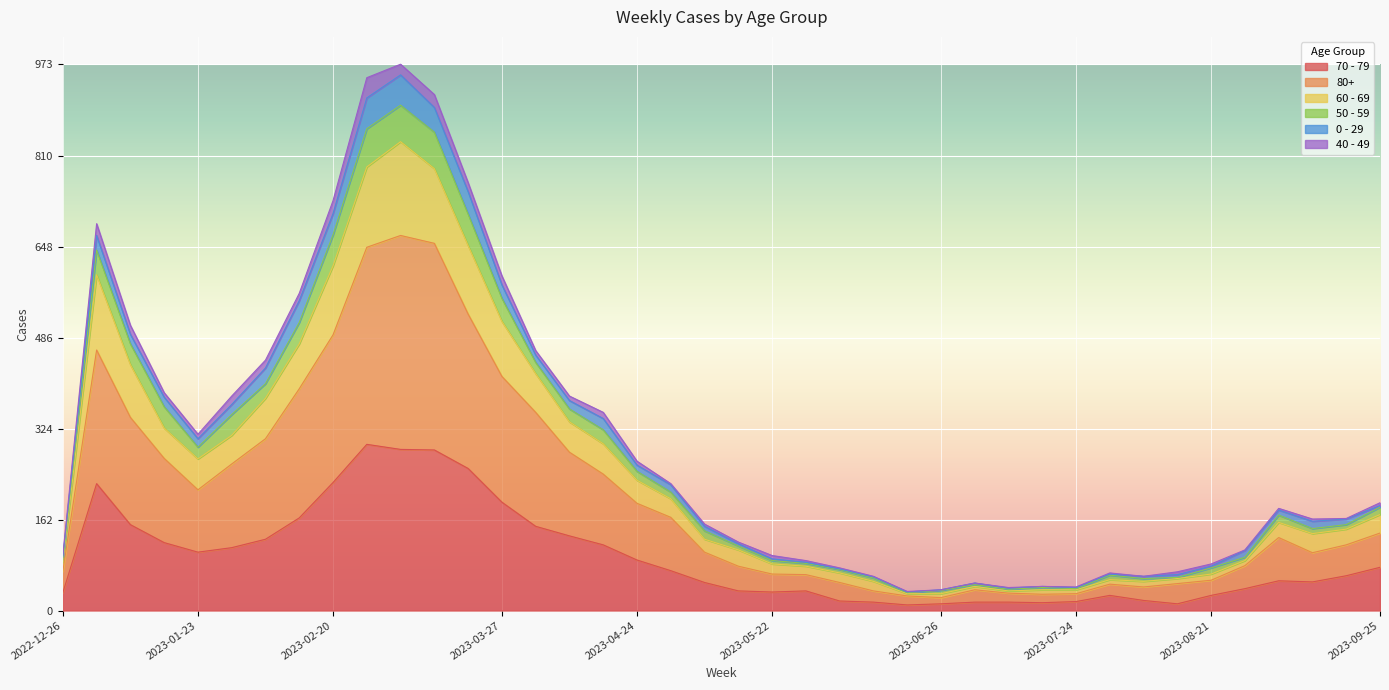

True or false: 50 - 59 and 60 - 69 intersect in this chart.

False